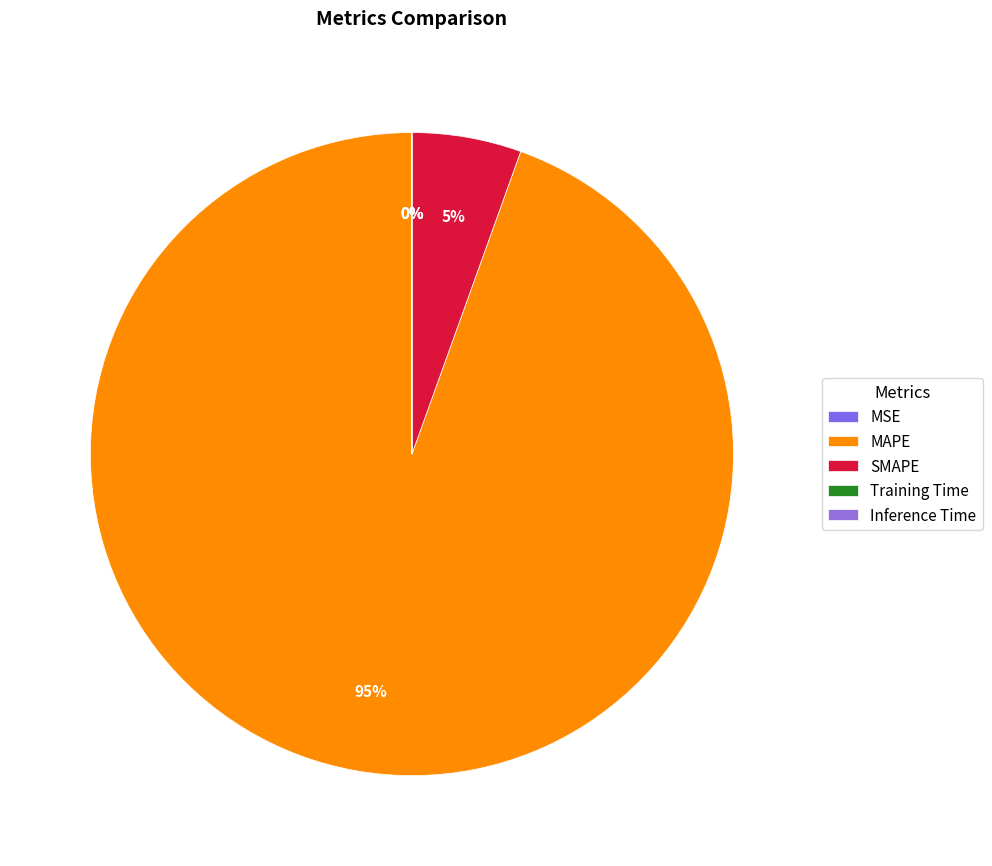

Does SMAPE account for over 50% of the chart?

No